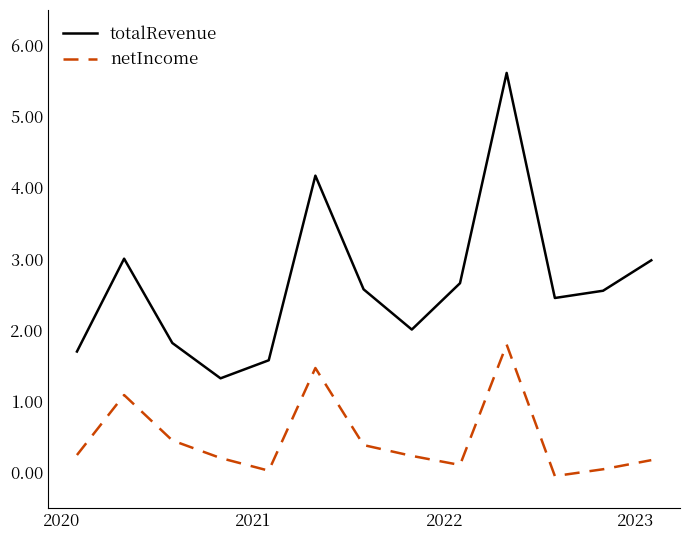

List the series in order of their peak value, highest first.

totalRevenue, netIncome